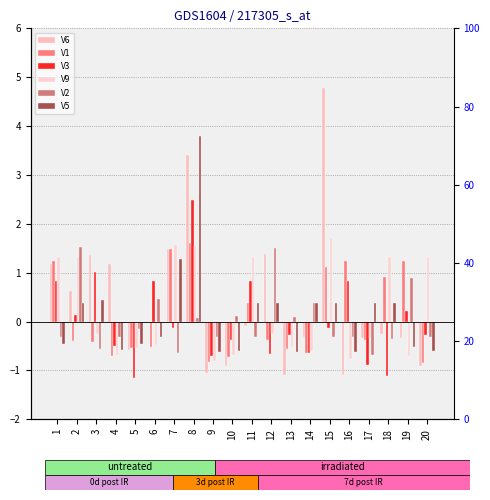

At which label does V1 reach its minimum?

20